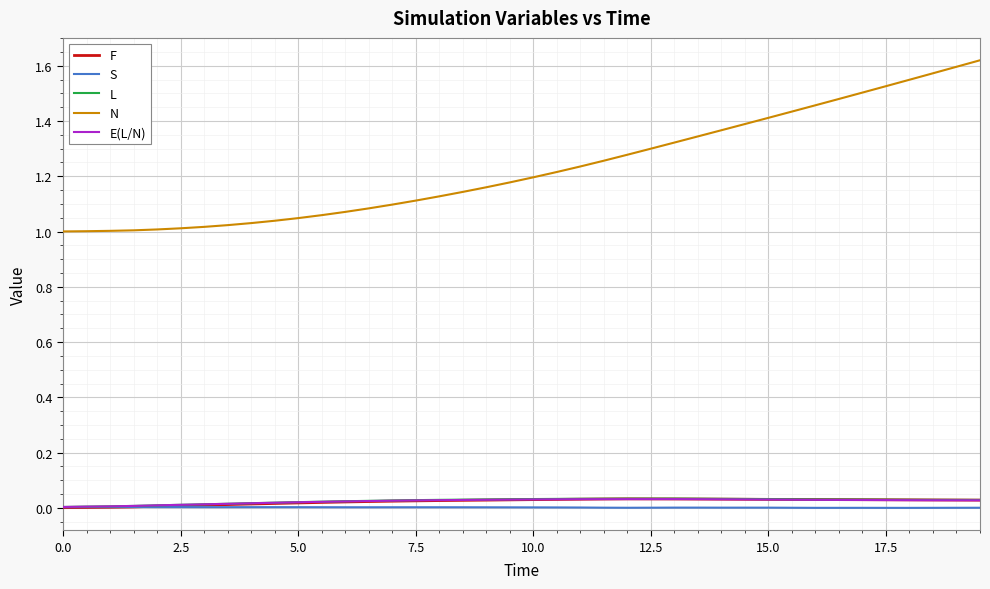

True or false: N and F intersect in this chart.

False